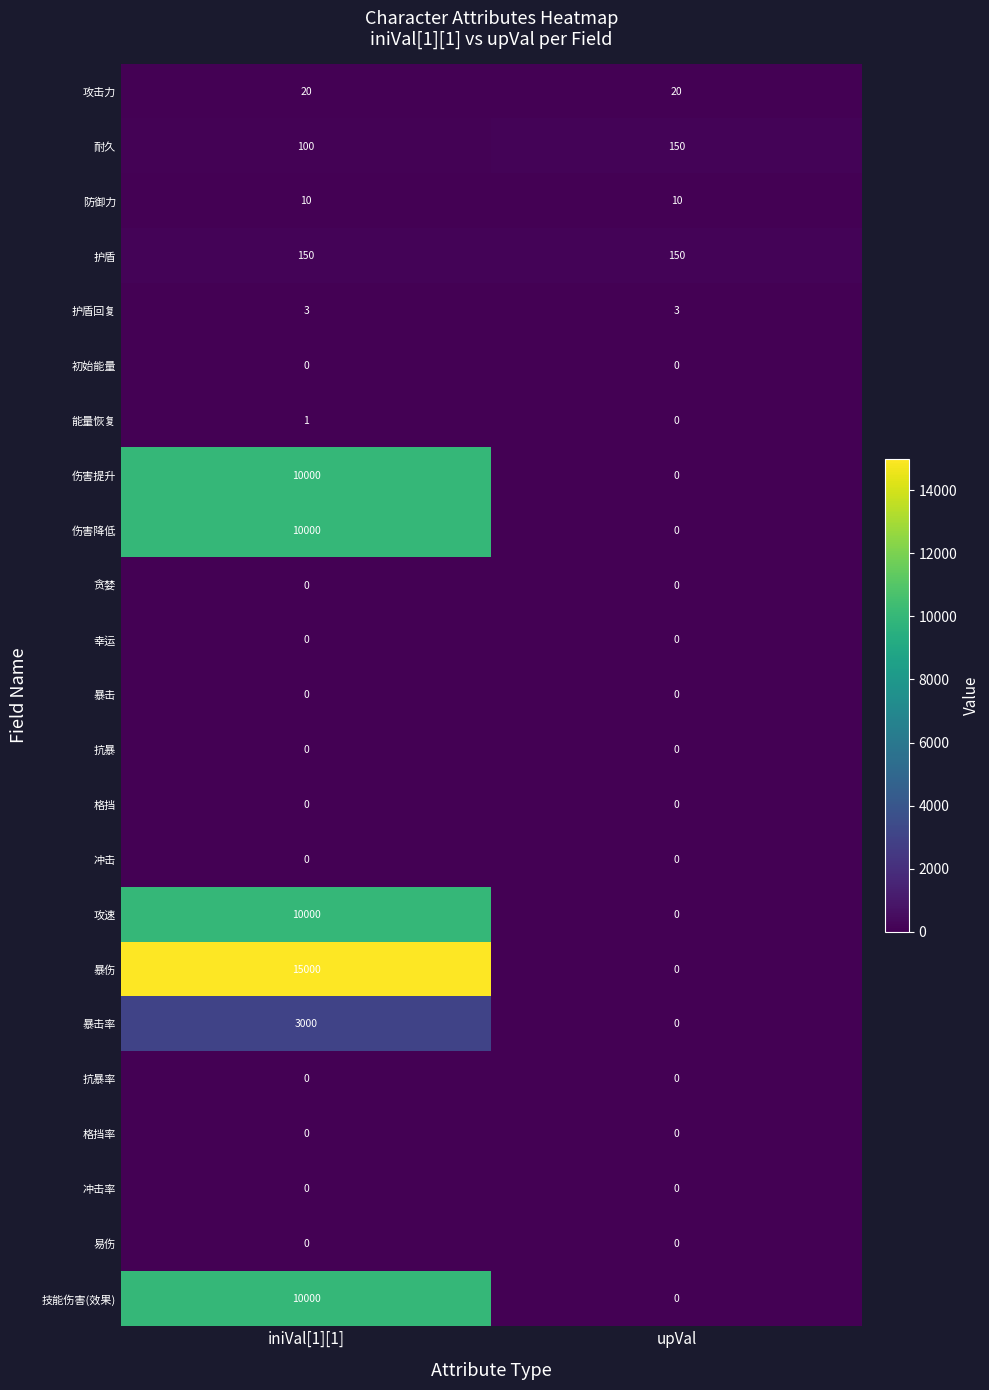

At which category is the sum across all series the highest?

iniVal[1][1]